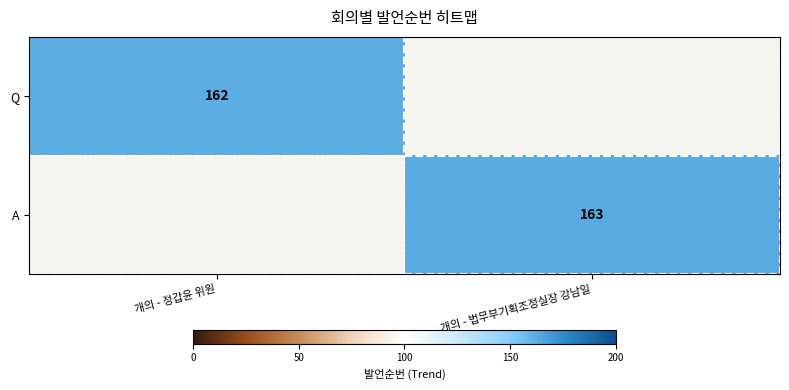

True or false: Q has a value of 162 at 개의 - 정갑윤 위원.

True